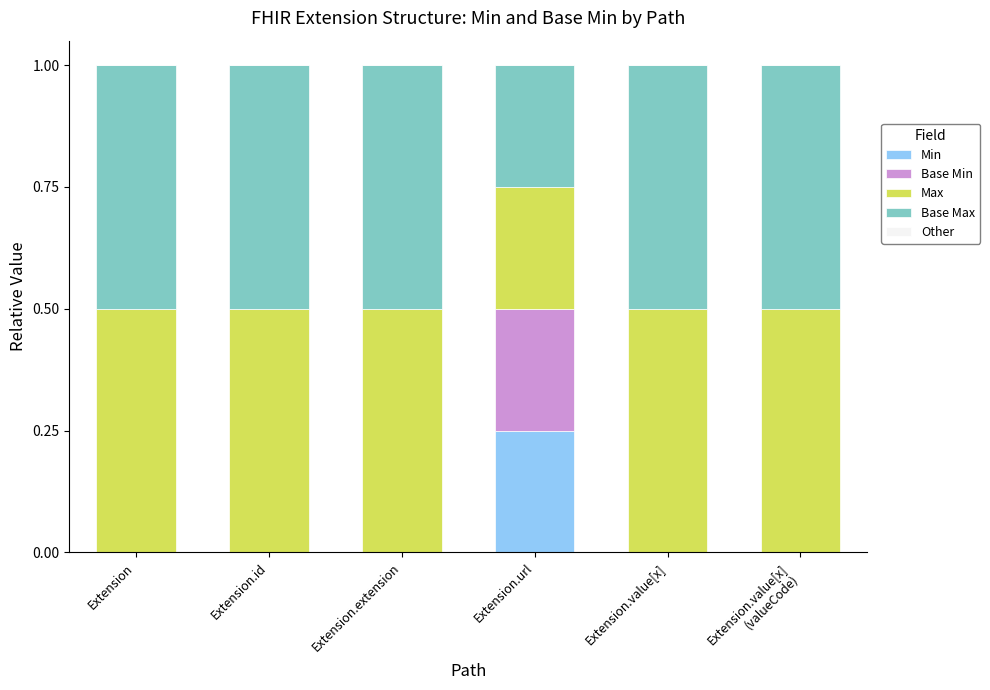

What is the total value across all series at Extension.extension?

1.0